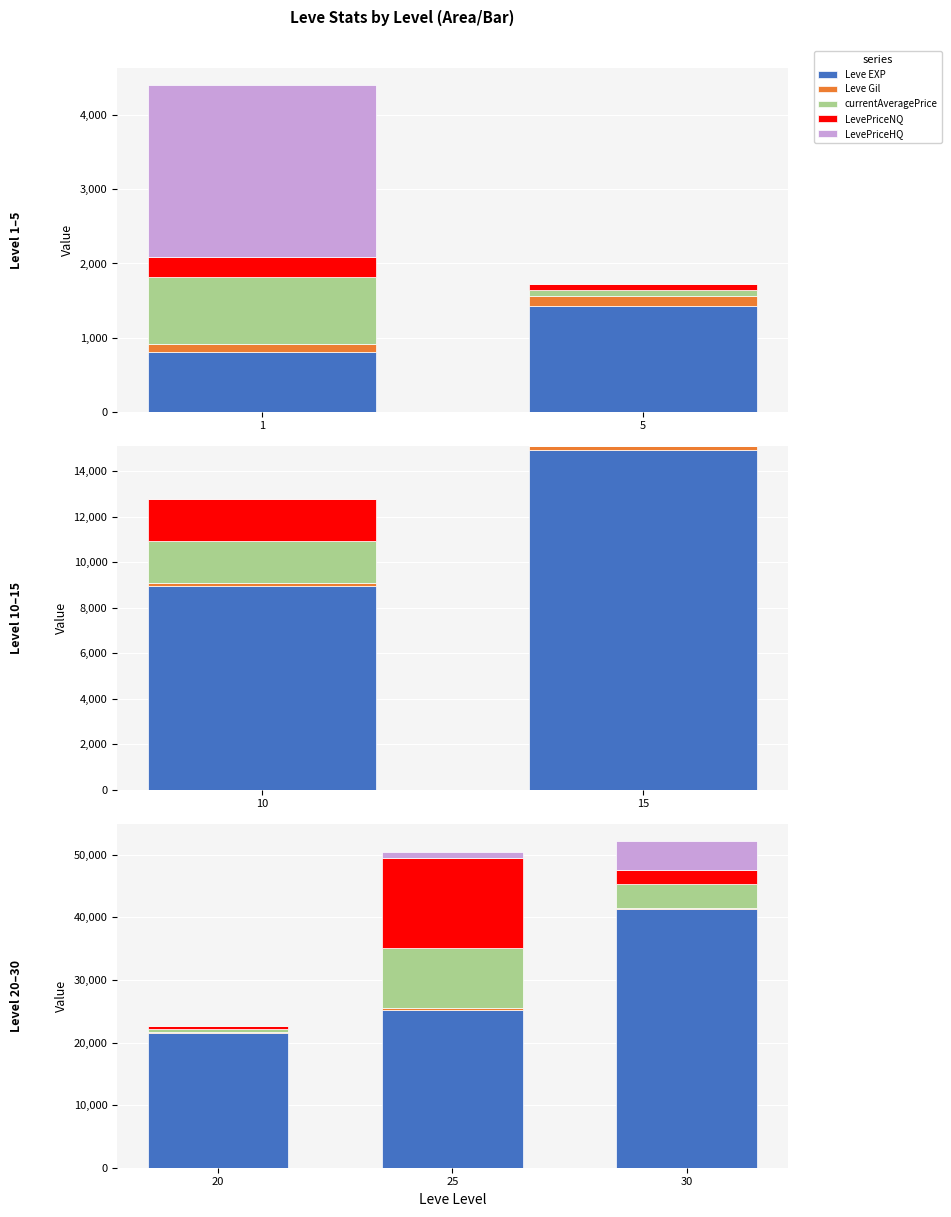

What is the sum of all LevePriceNQ values?

17263